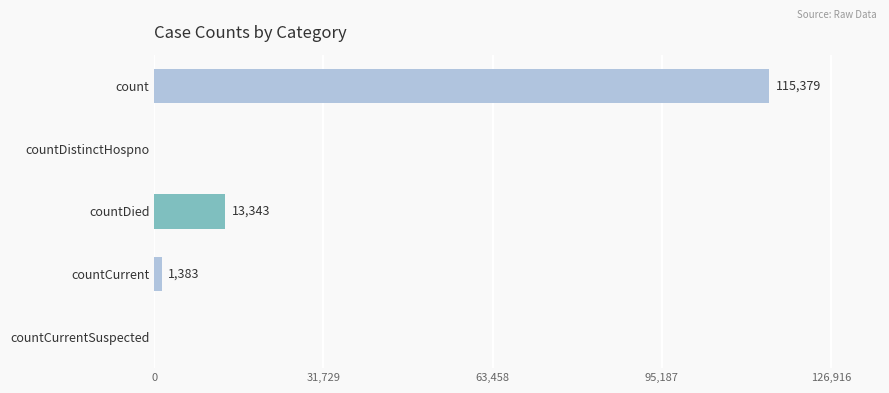

What is the change in value from countDistinctHospno to countDied?

+13343